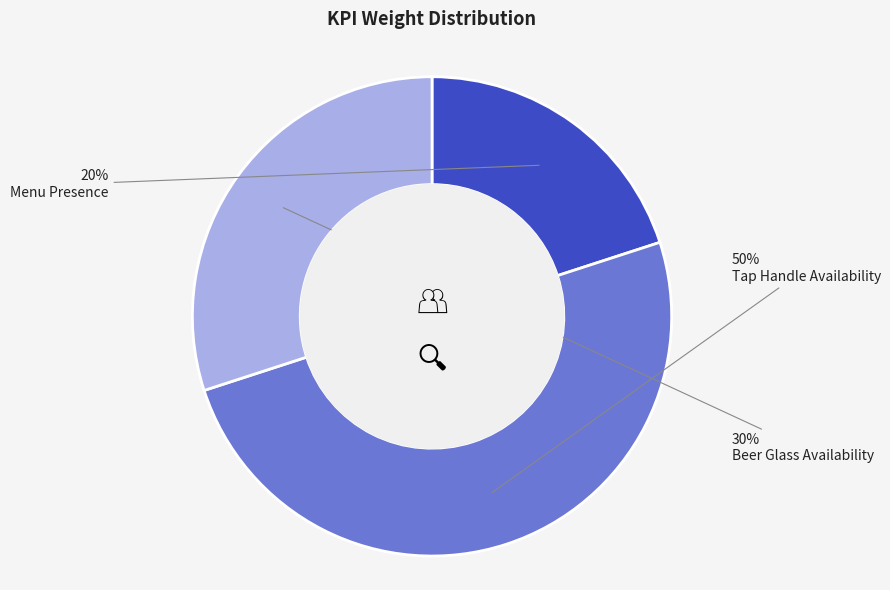

To the nearest percent, what is the difference between the largest and smallest slice percentages?

30%